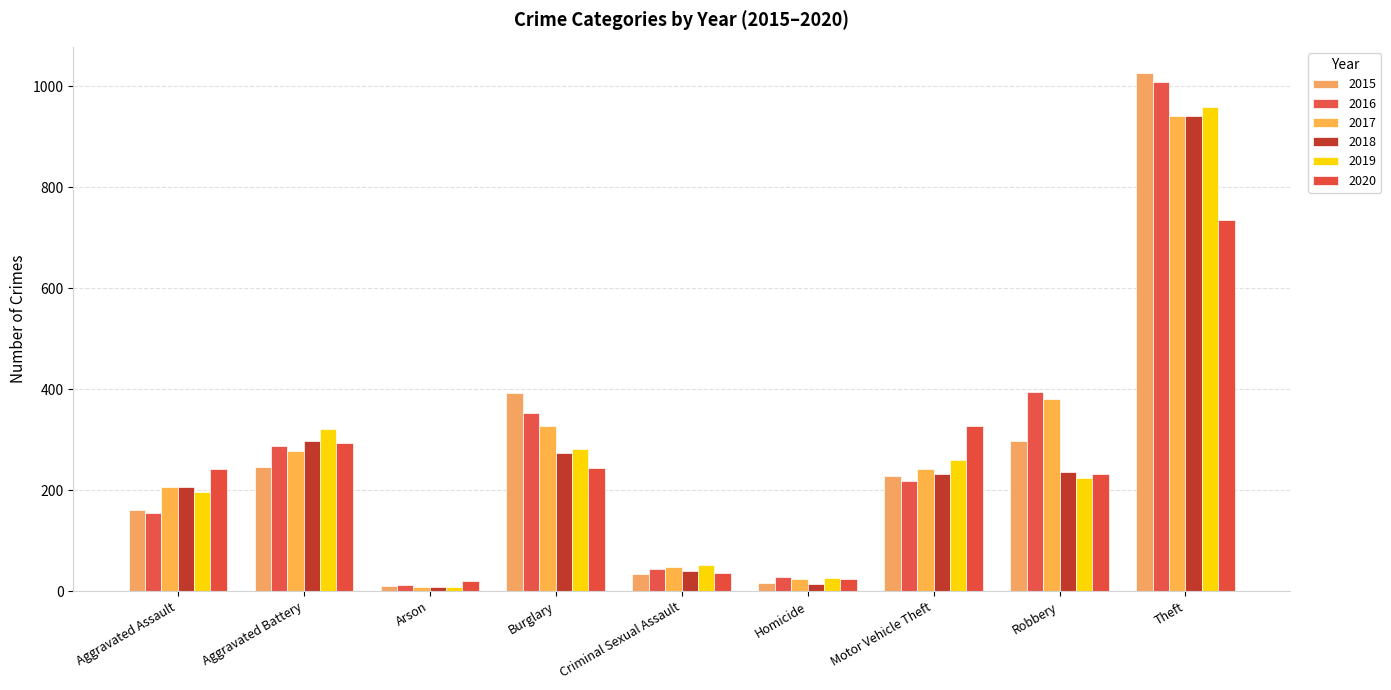

The 2020 series shows 364 at Robbery. True or false?

False